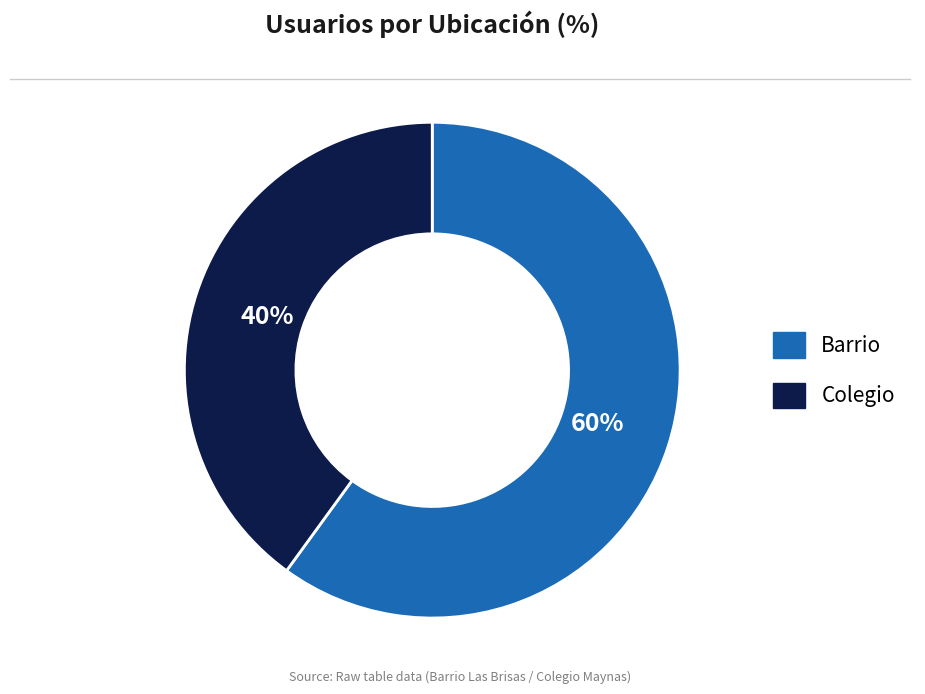

How many segments does this pie chart have?

2